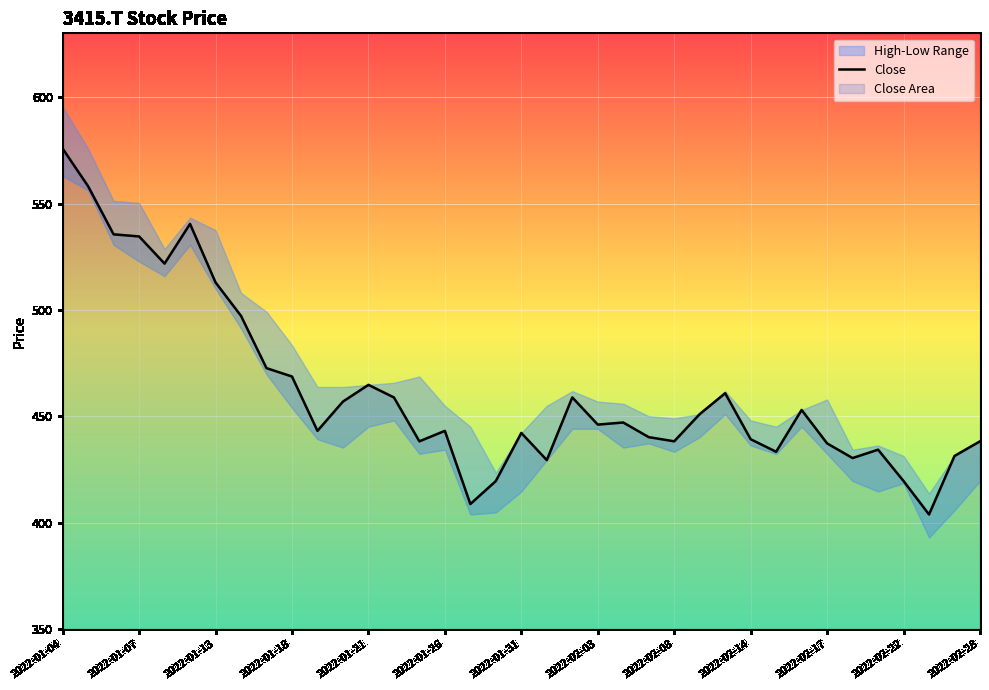

The value of Close at 2022-01-13 is 721.1. True or false?

False